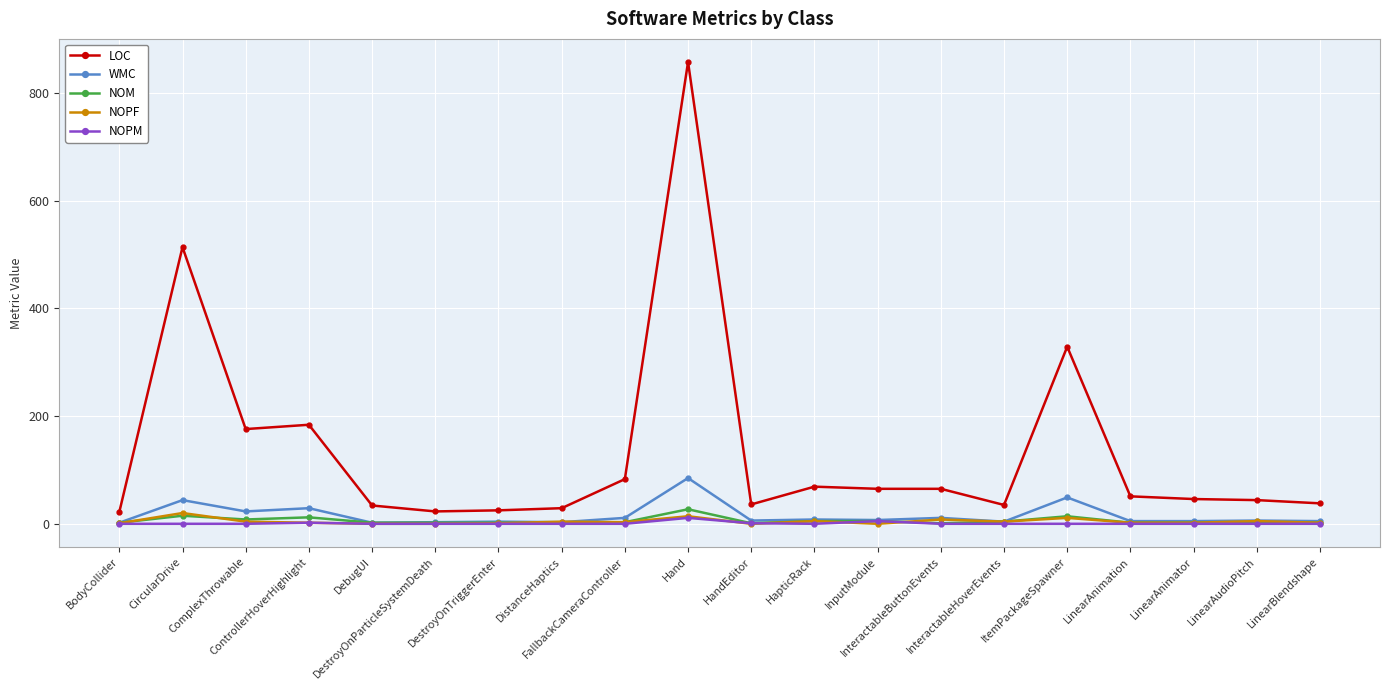

What is the highest value of the WMC series?

85